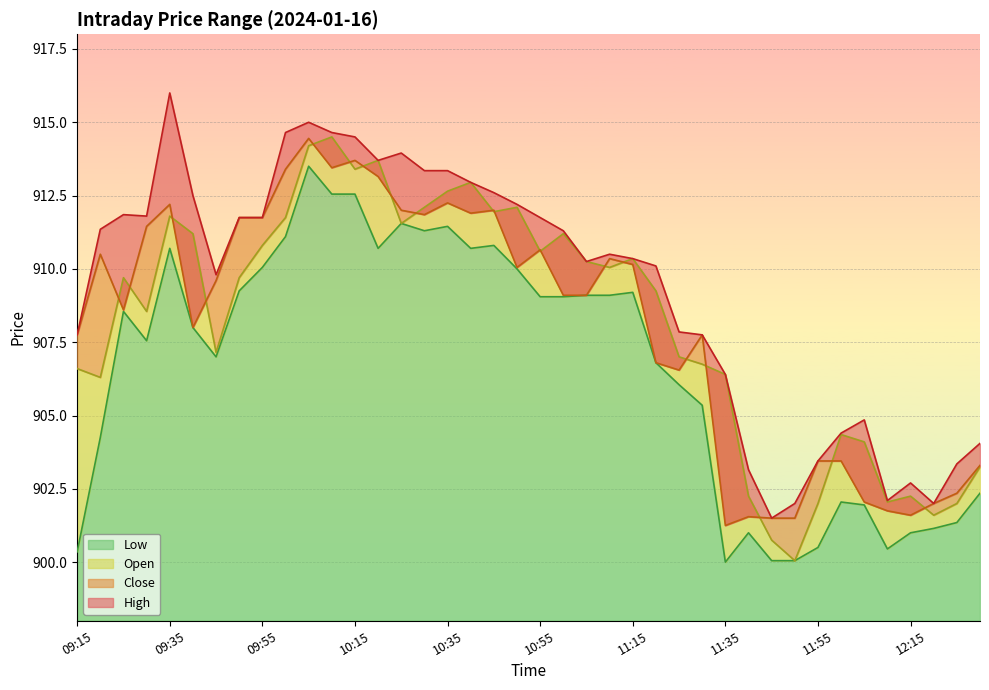

Which category has the lowest value across all series?

11:35